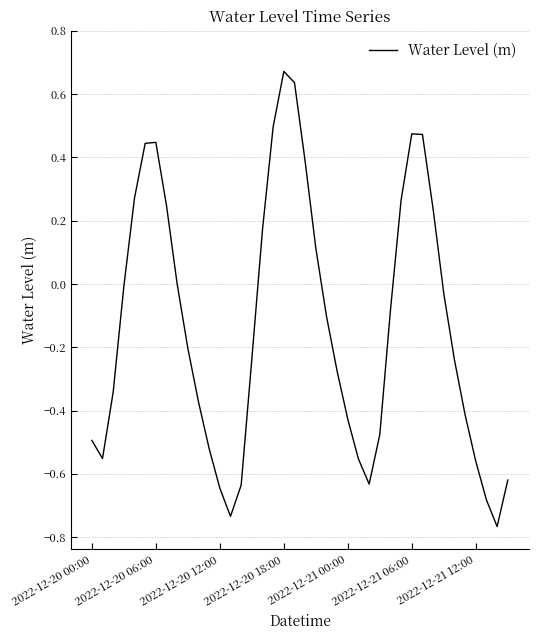

What is the difference between the maximum and minimum values?

1.4